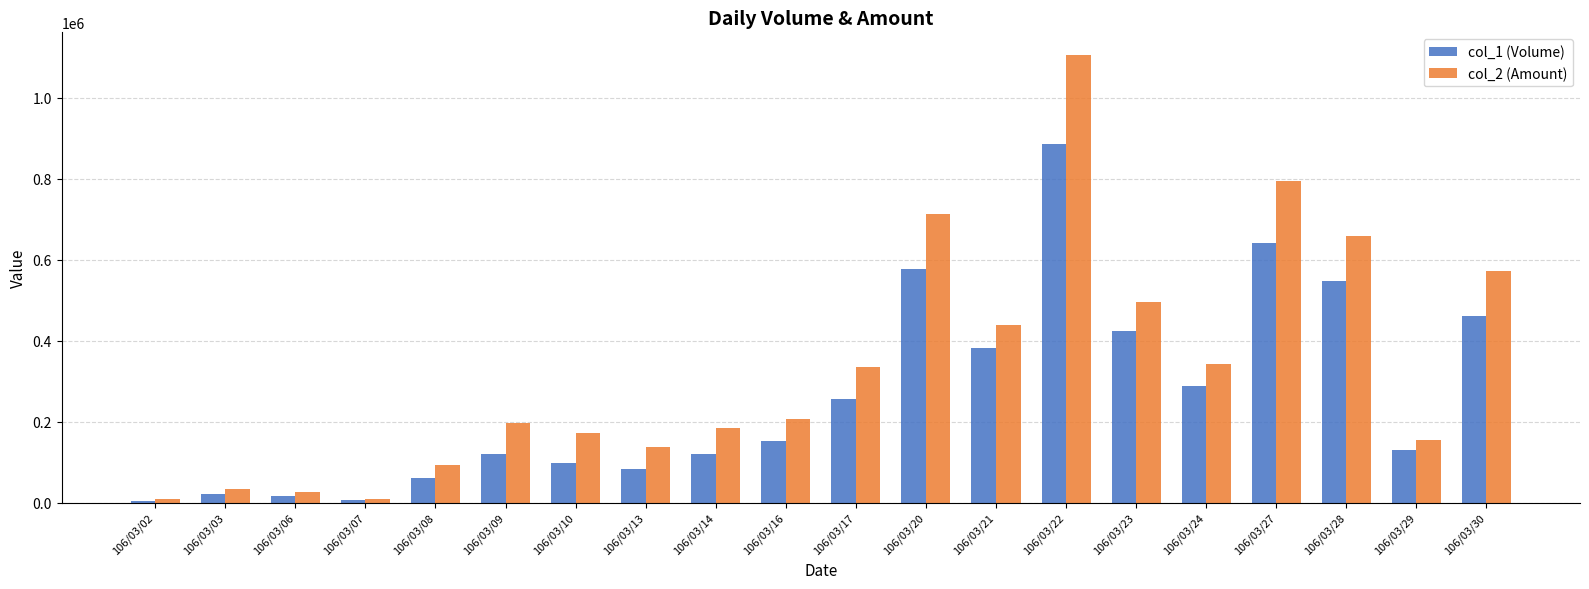

Which series has the largest range (max minus min)?

col_2 (Amount)